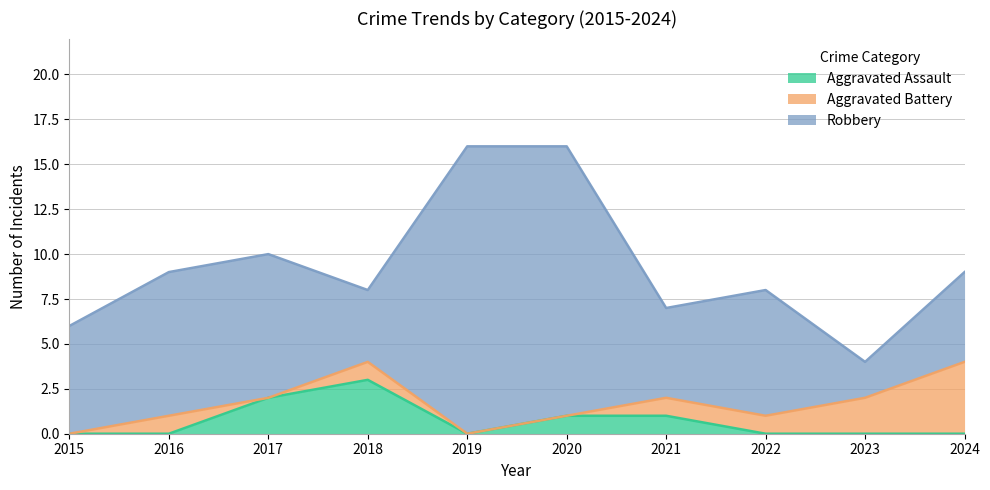

What is the sum of the Aggravated Battery values at 2021 and 2015?

1